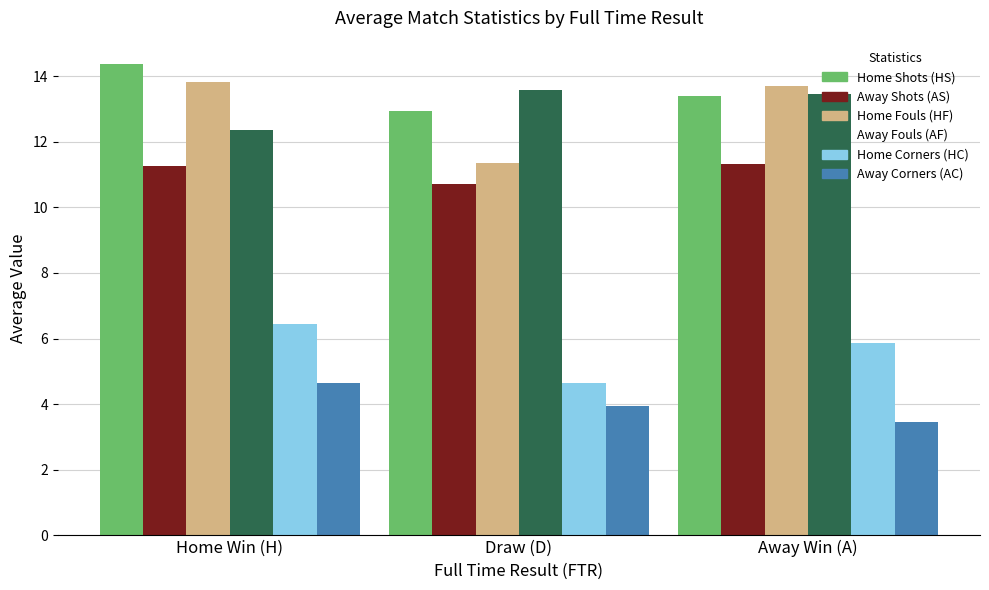

At which label does Home Corners (HC) reach its peak?

Home Win (H)